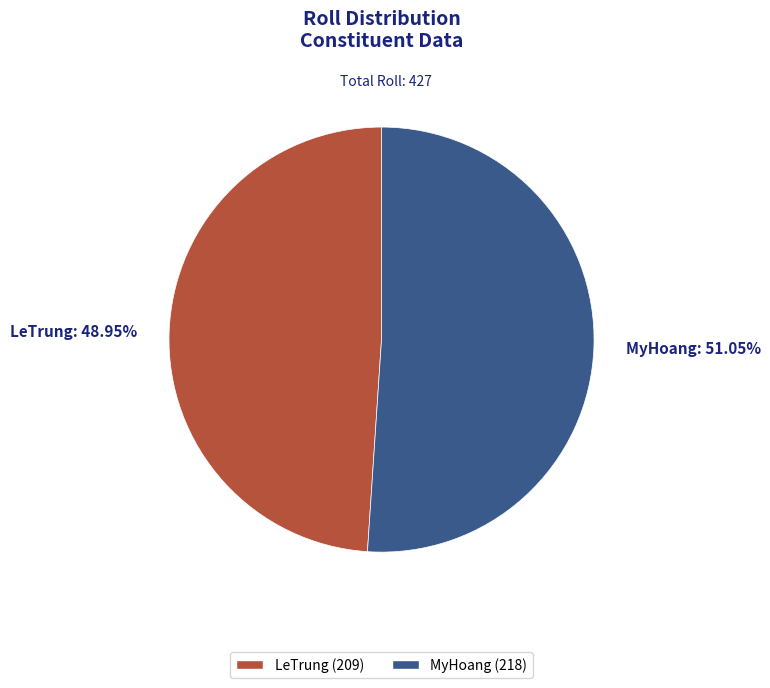

What is the smallest slice in the pie chart?

LeTrung